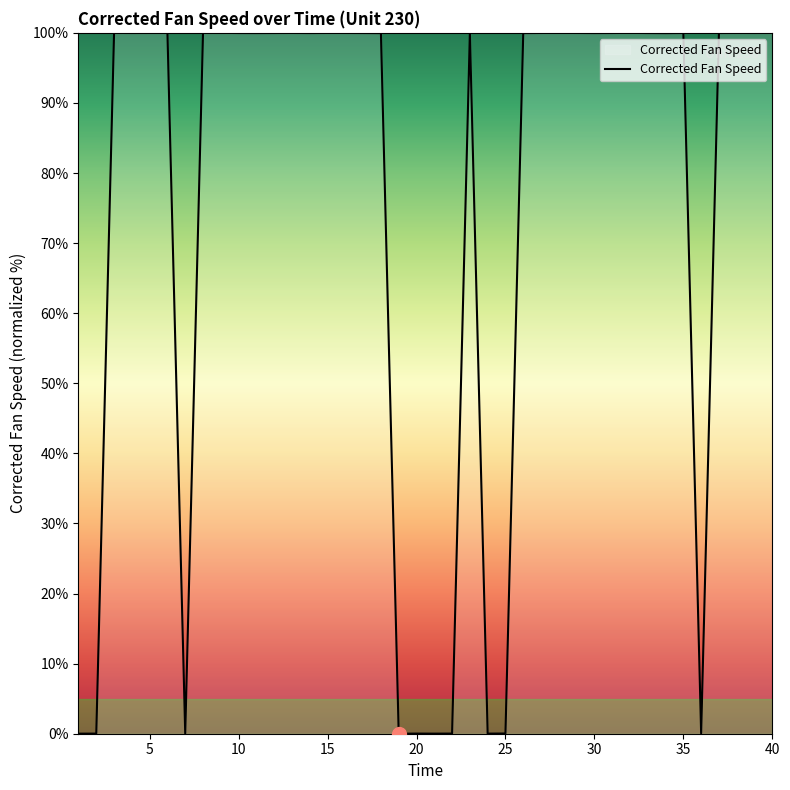

What is the maximum value shown in the chart?

100.0